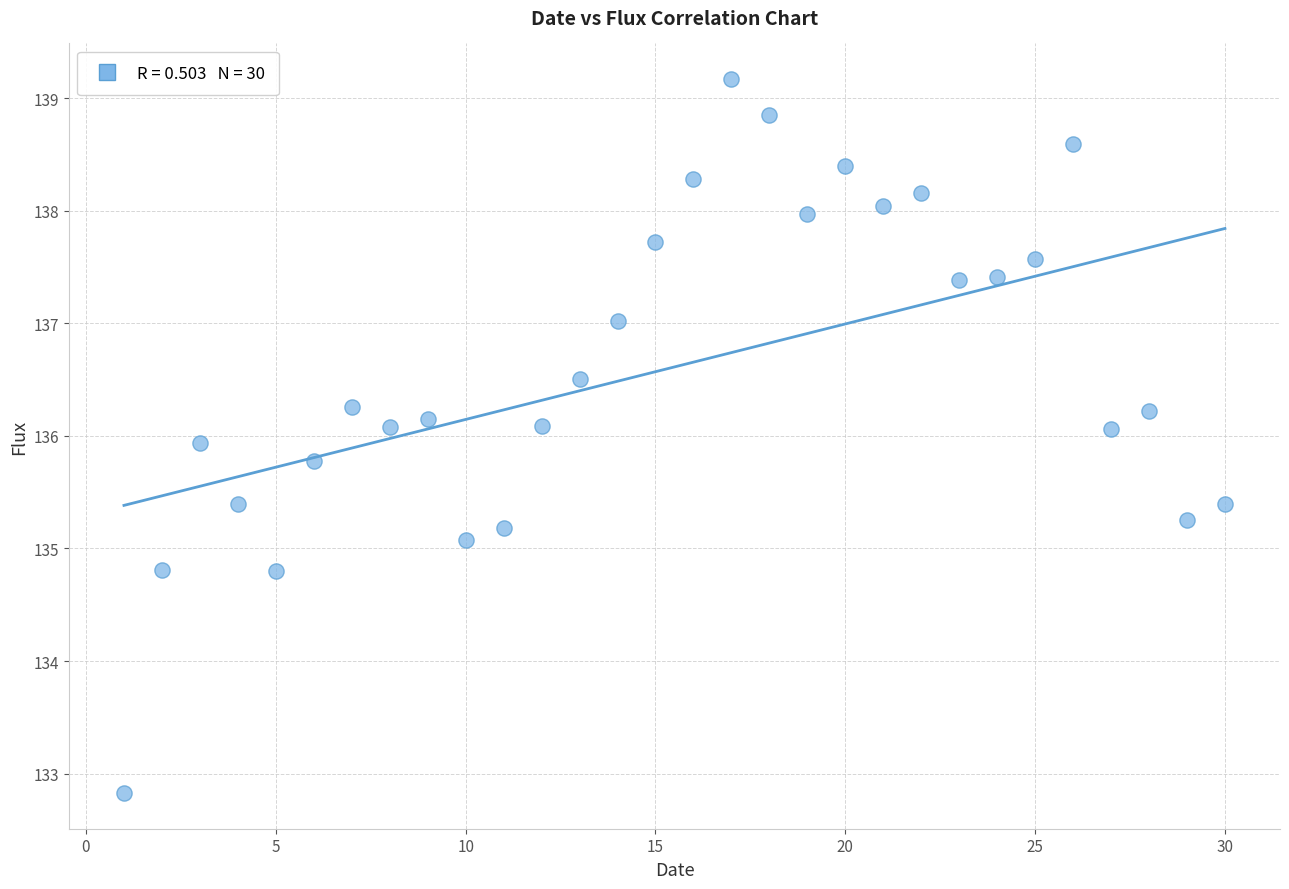

What Y value in the scatter plot is closest to 135?

135.1